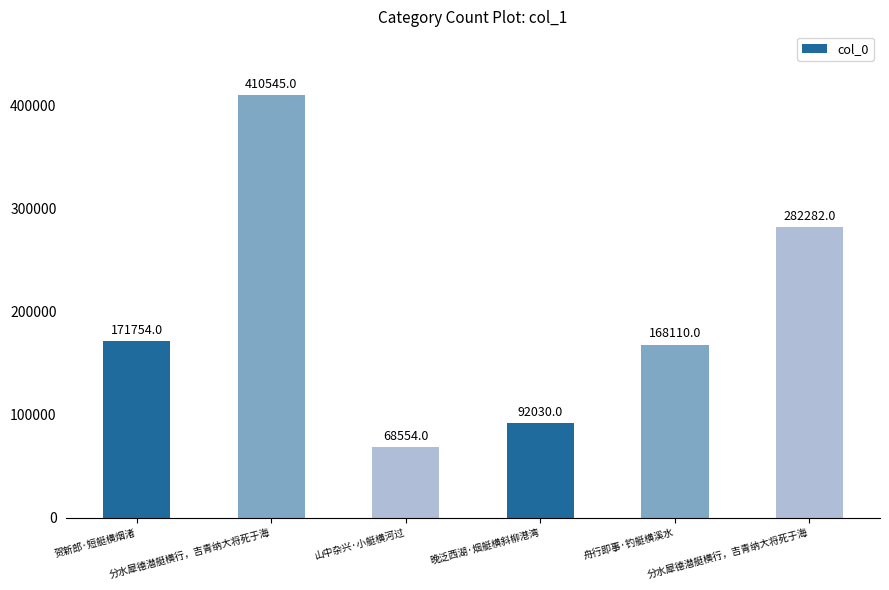

What is the sum of all values?

1193275